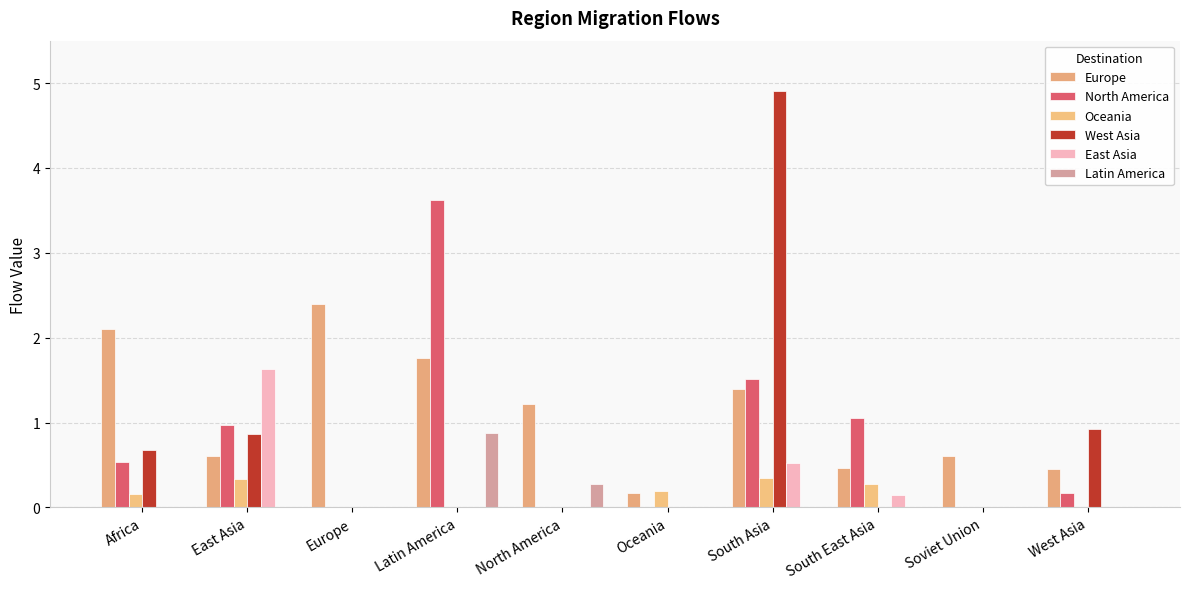

Which series has the largest total across all categories?

Europe